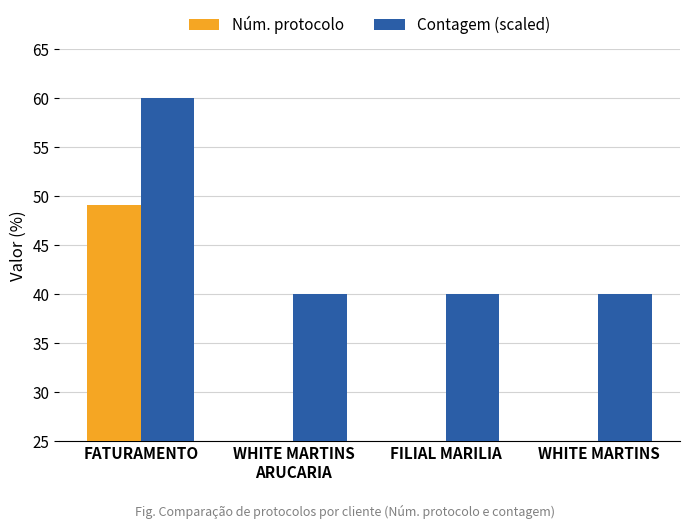

The value of Núm. protocolo at WHITE MARTINS is 29.0. True or false?

False